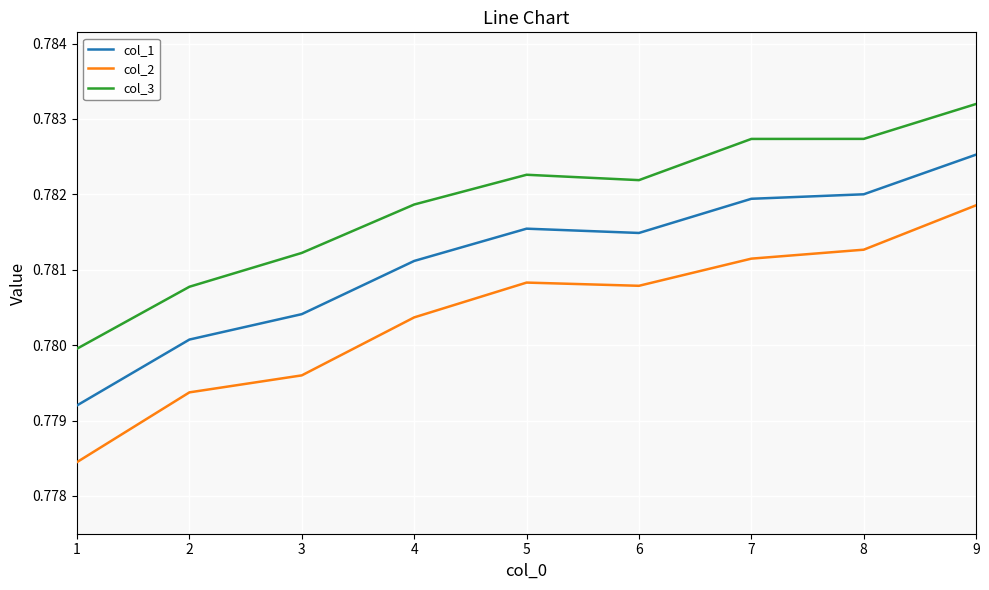

Which category has the highest value in the col_3 series?

9